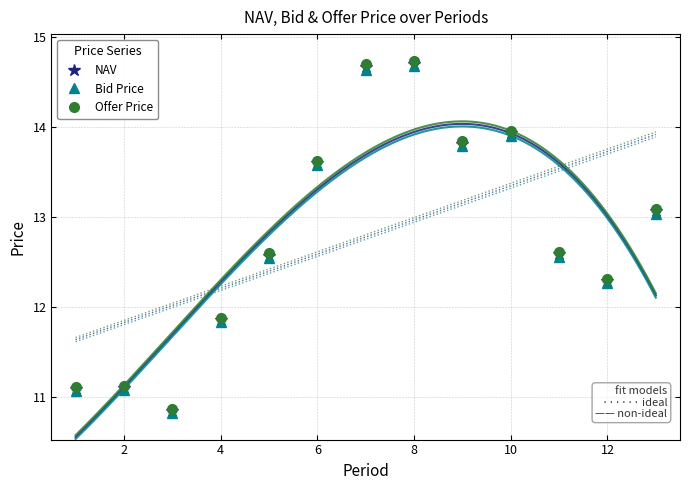

Read the Bid Price value at 10.

13.9